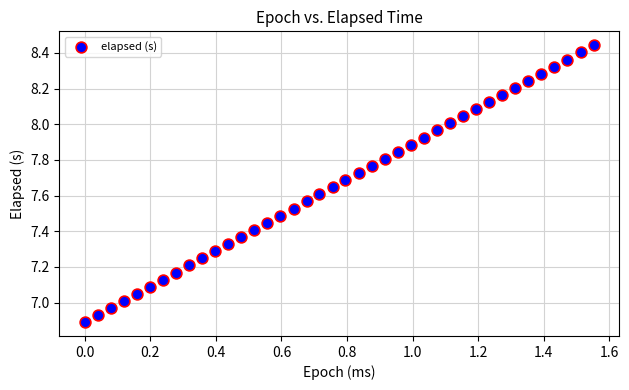

What is the range of X values (max minus min)?

1.6